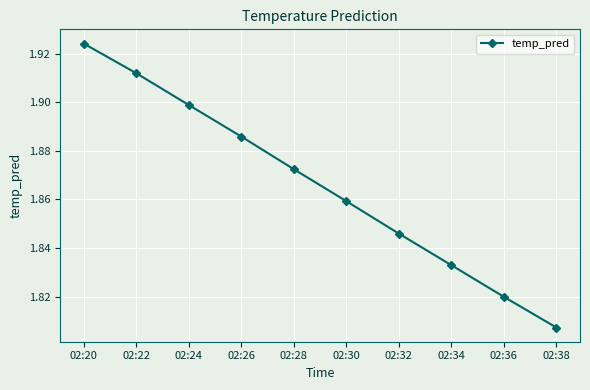

Is it true that the value at 02:26 is 1.9?

True